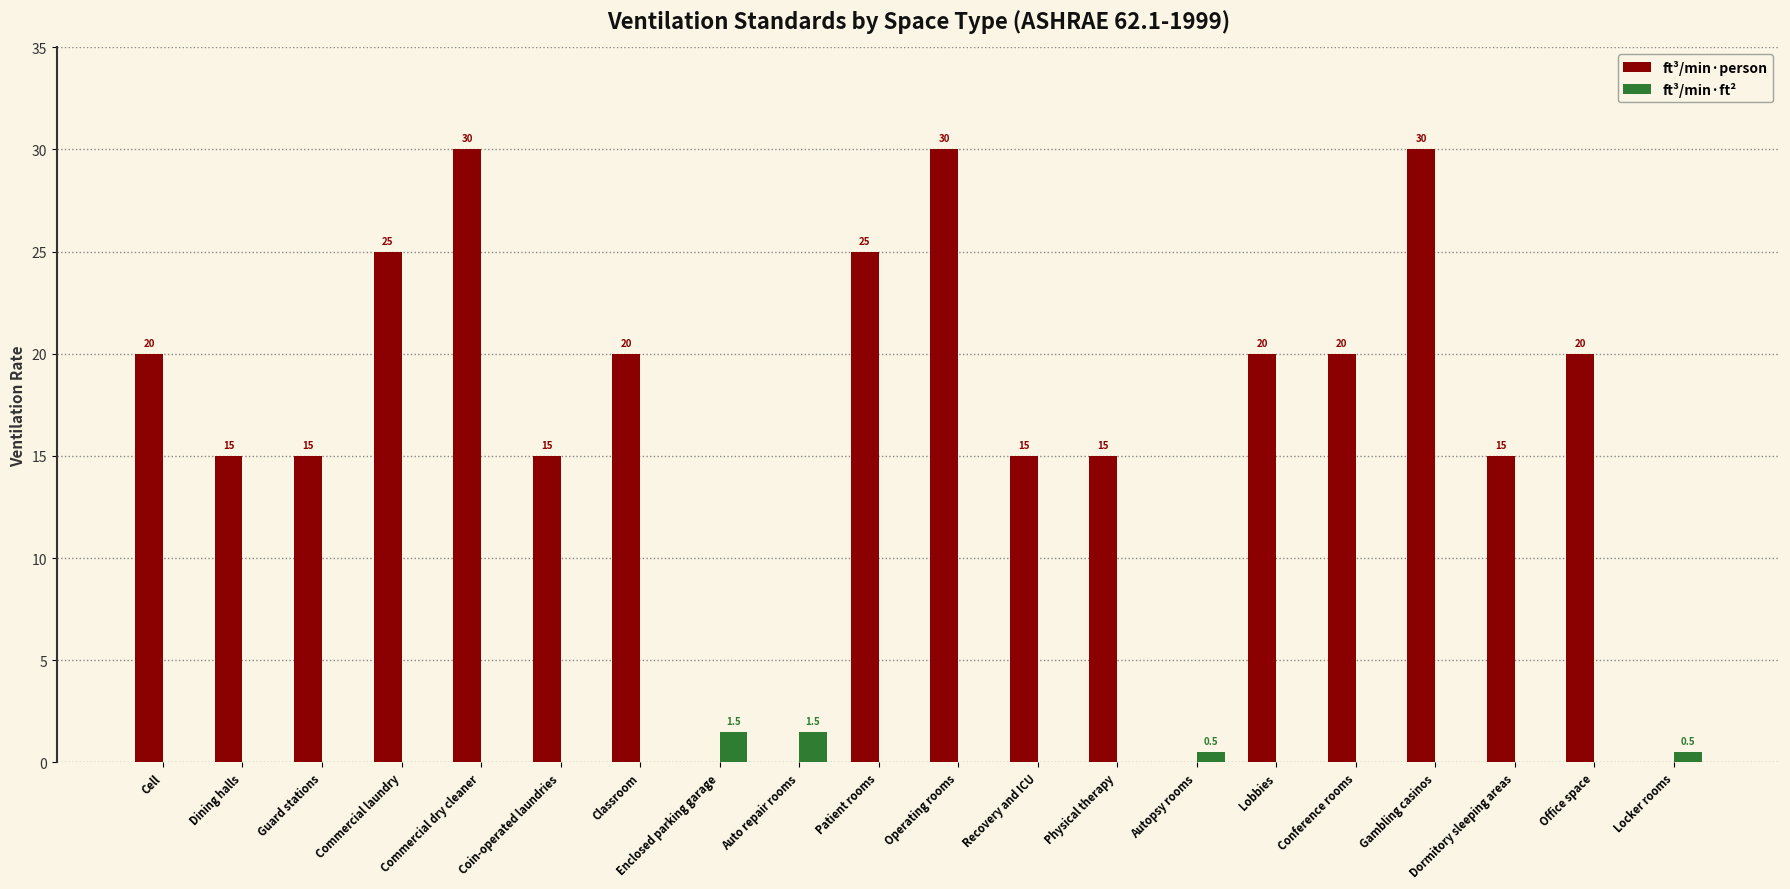

What is the average value of the ft³/min·person series?

16.5